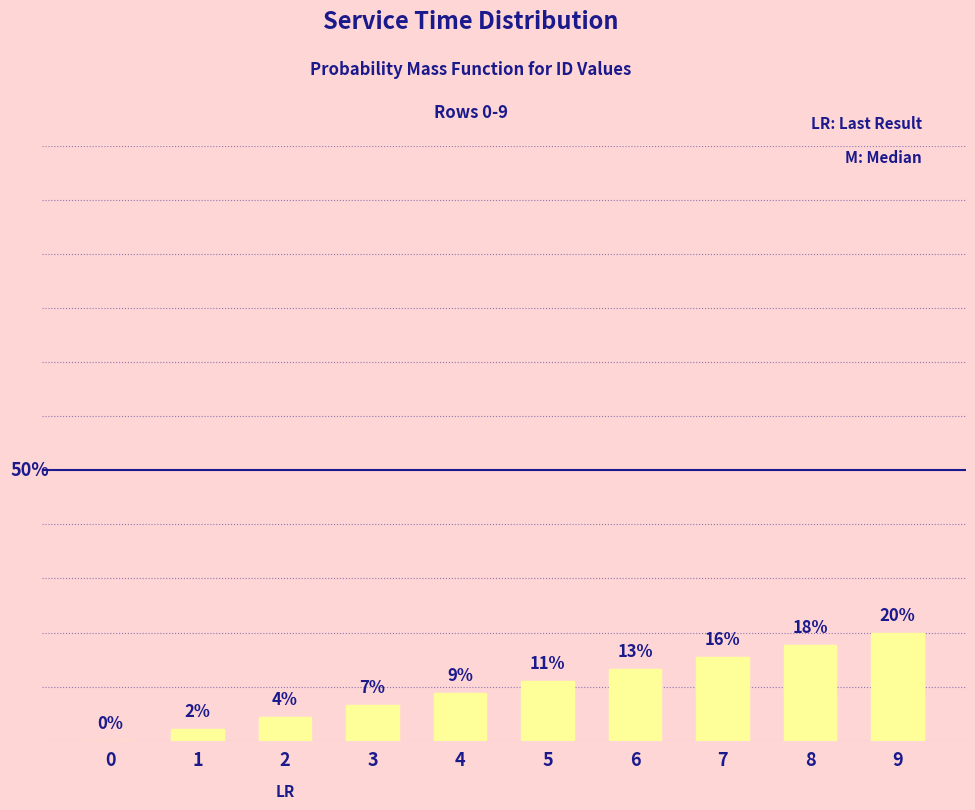

Which has a higher value, 1 or 3?

3